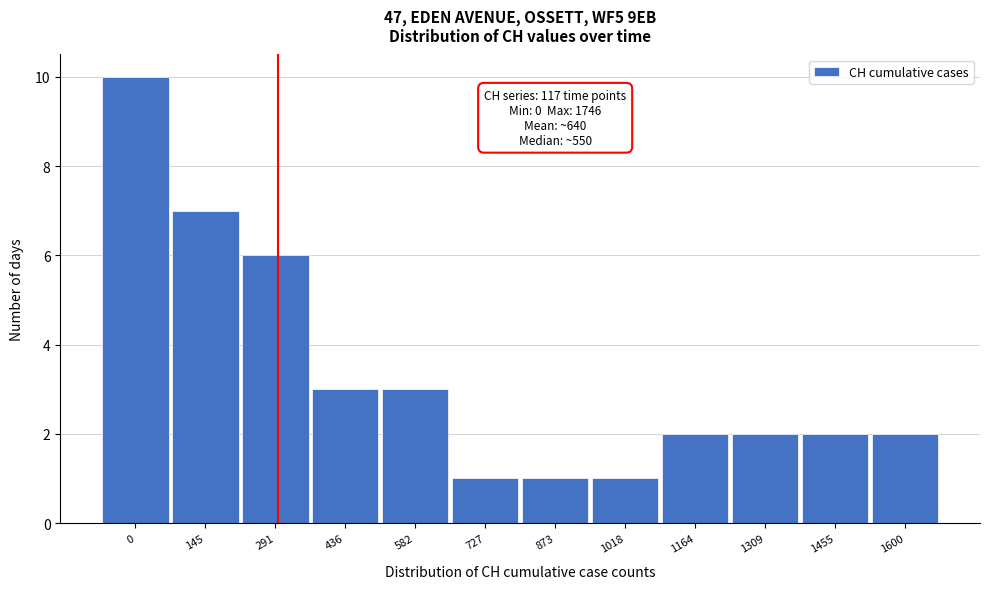

Reading left to right, what are all the values shown in this chart?

10	7	6	3	3	1	1	1	2	2	2	2